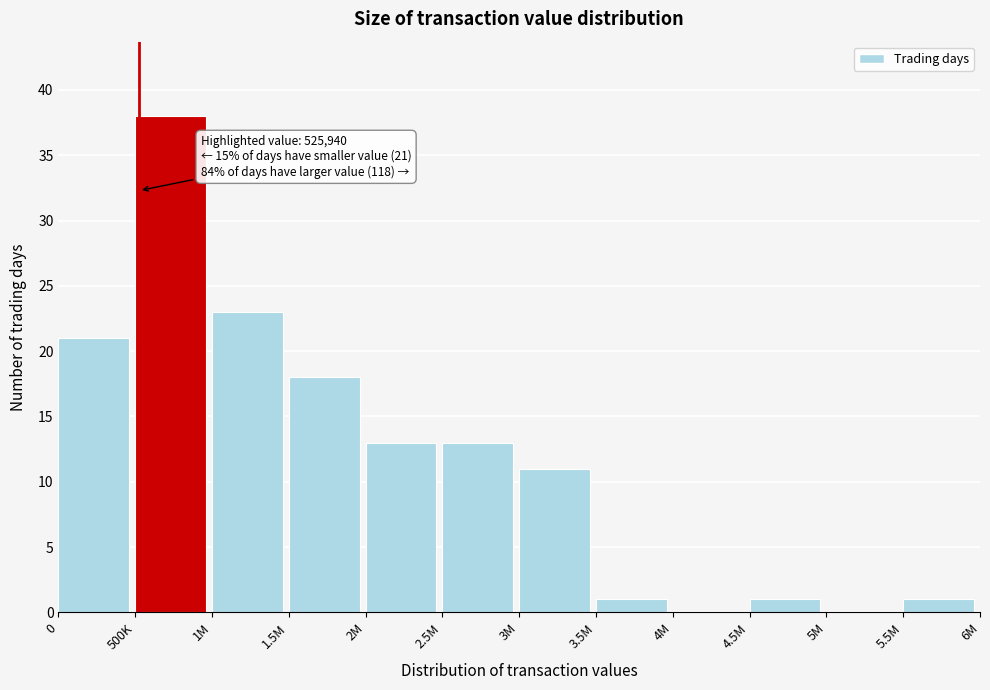

The value at 4M is -17. True or false?

False